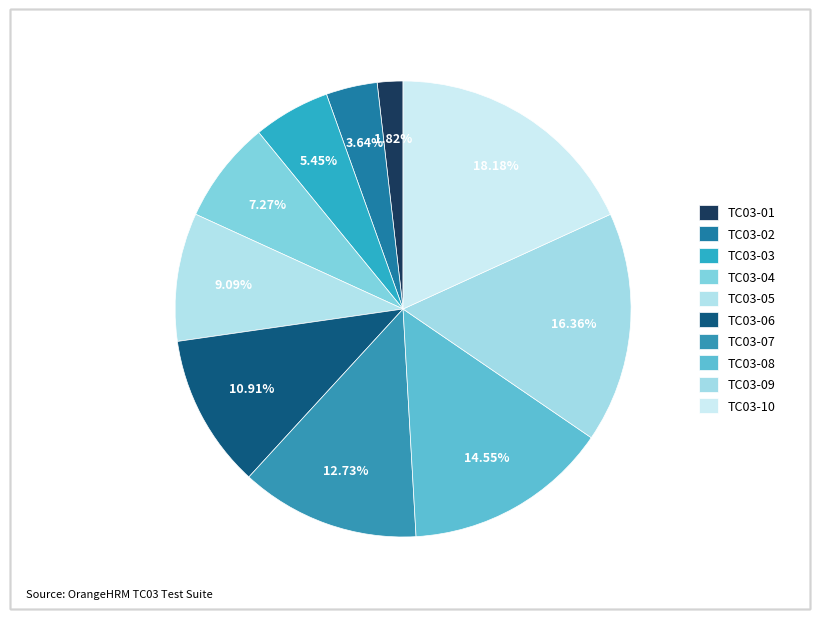

Which has a higher value, TC03-03 or TC03-06?

TC03-06